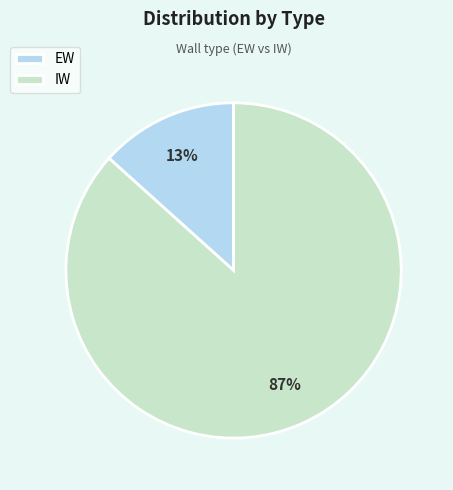

Which slice is the smallest?

EW